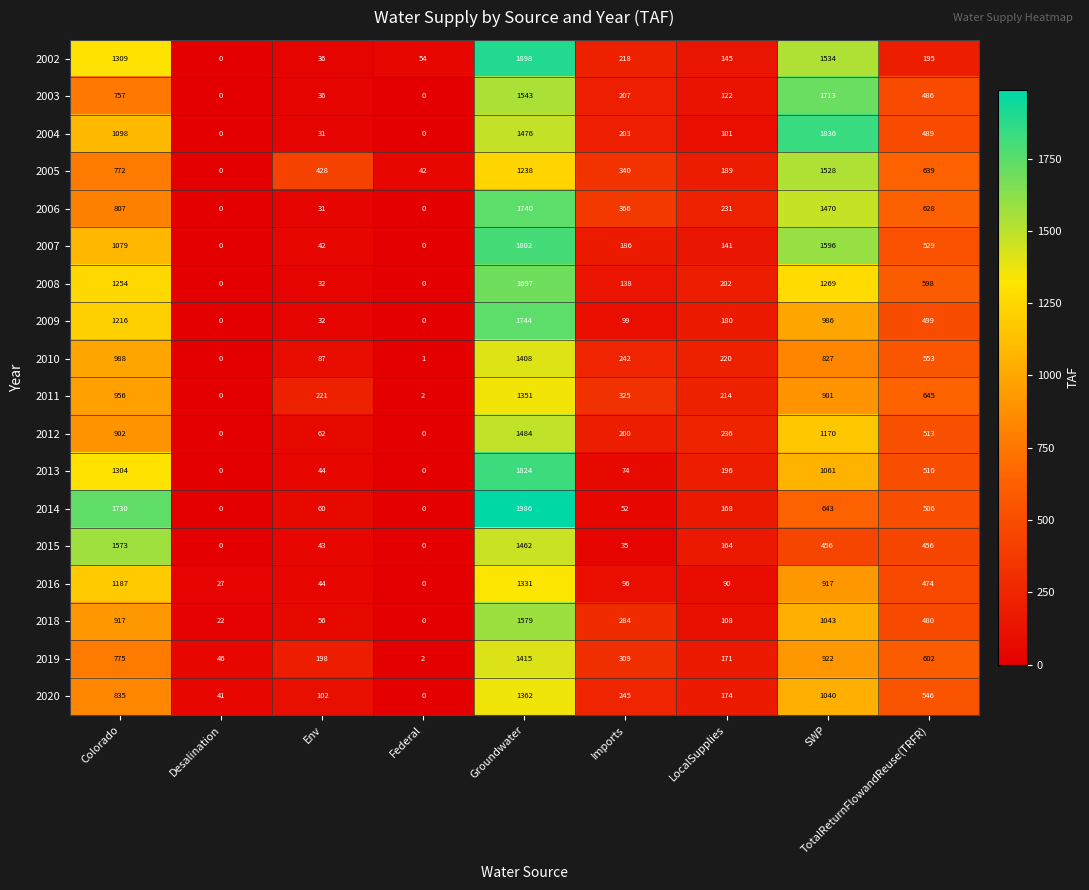

At which label does 2011 reach its minimum?

Desalination